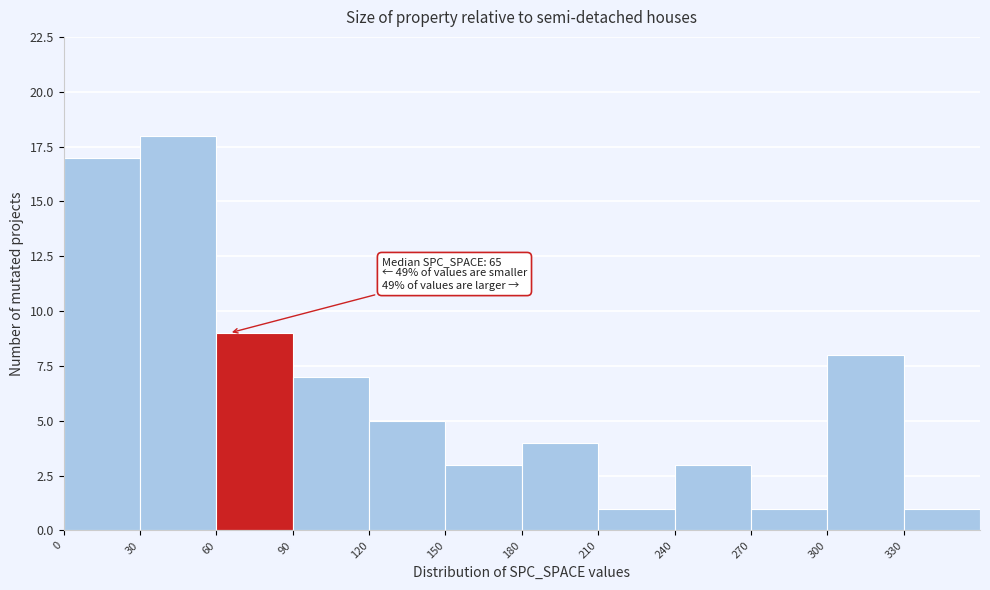

Over which range of the x-axis is the bar tallest?

30 to 60